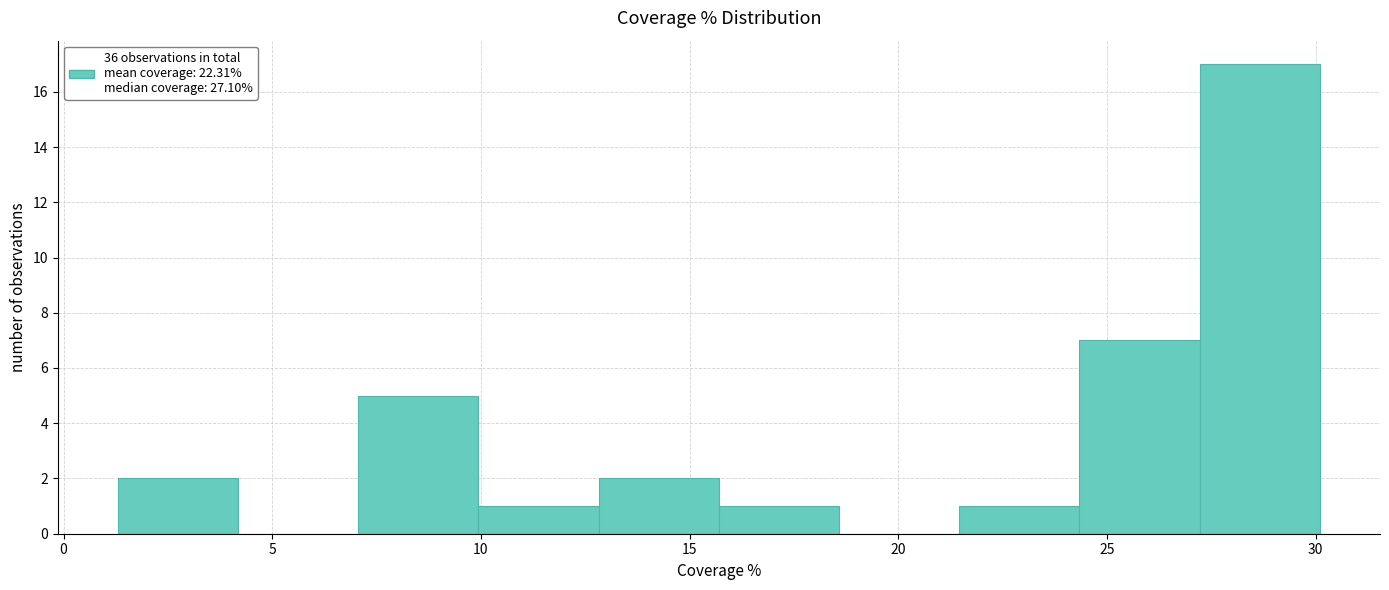

Reading left to right, transcribe this chart: for each bar, give the range it covers on the x-axis and its height. Neither the bar edges nor the heights are printed on the chart, so give them approximately, as read against the axes.

1.5 to 4.0: 2
4.0 to 7.0: 0
7.0 to 10.0: 5
10.0 to 13.0: 1
13.0 to 15.5: 2
15.5 to 18.5: 1
18.5 to 21.5: 0
21.5 to 24.5: 1
24.5 to 27.0: 7
27.0 to 30.0: 17